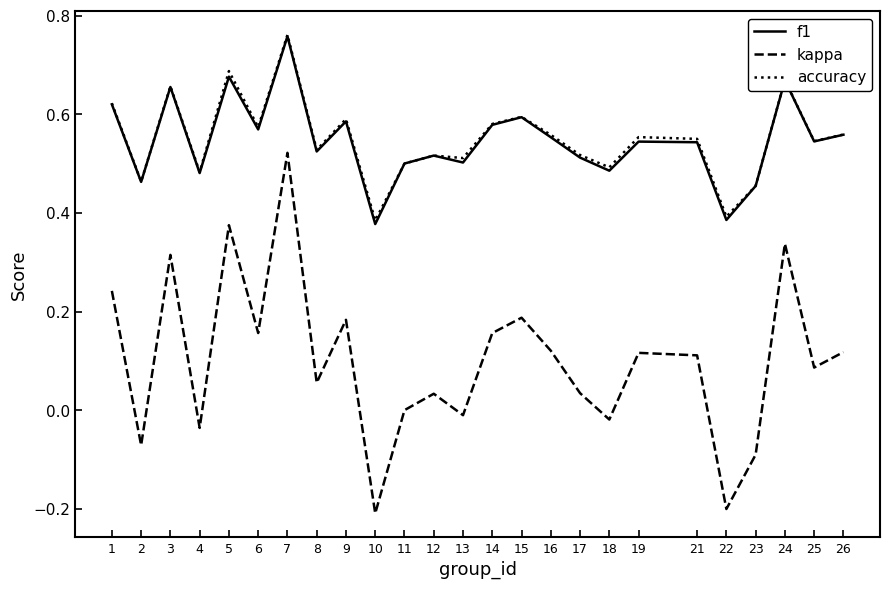

Which category has the highest value in the accuracy series?

7